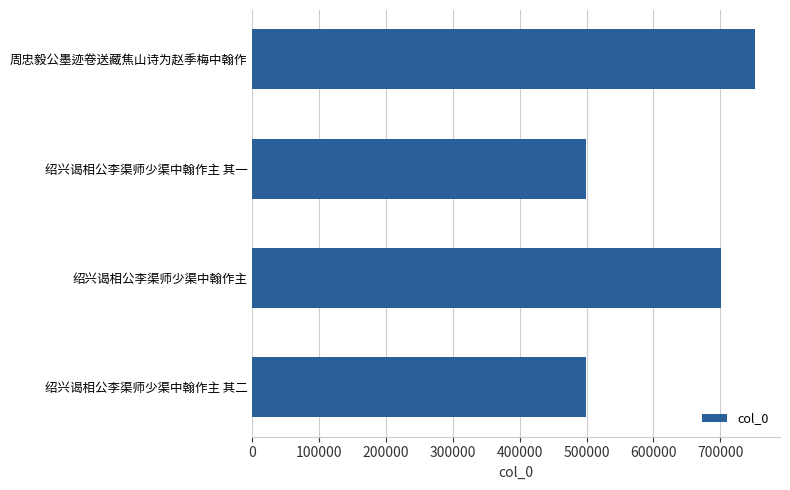

At which category does the chart reach its peak across all series?

周忠毅公墨迹卷送藏焦山诗为赵季梅中翰作